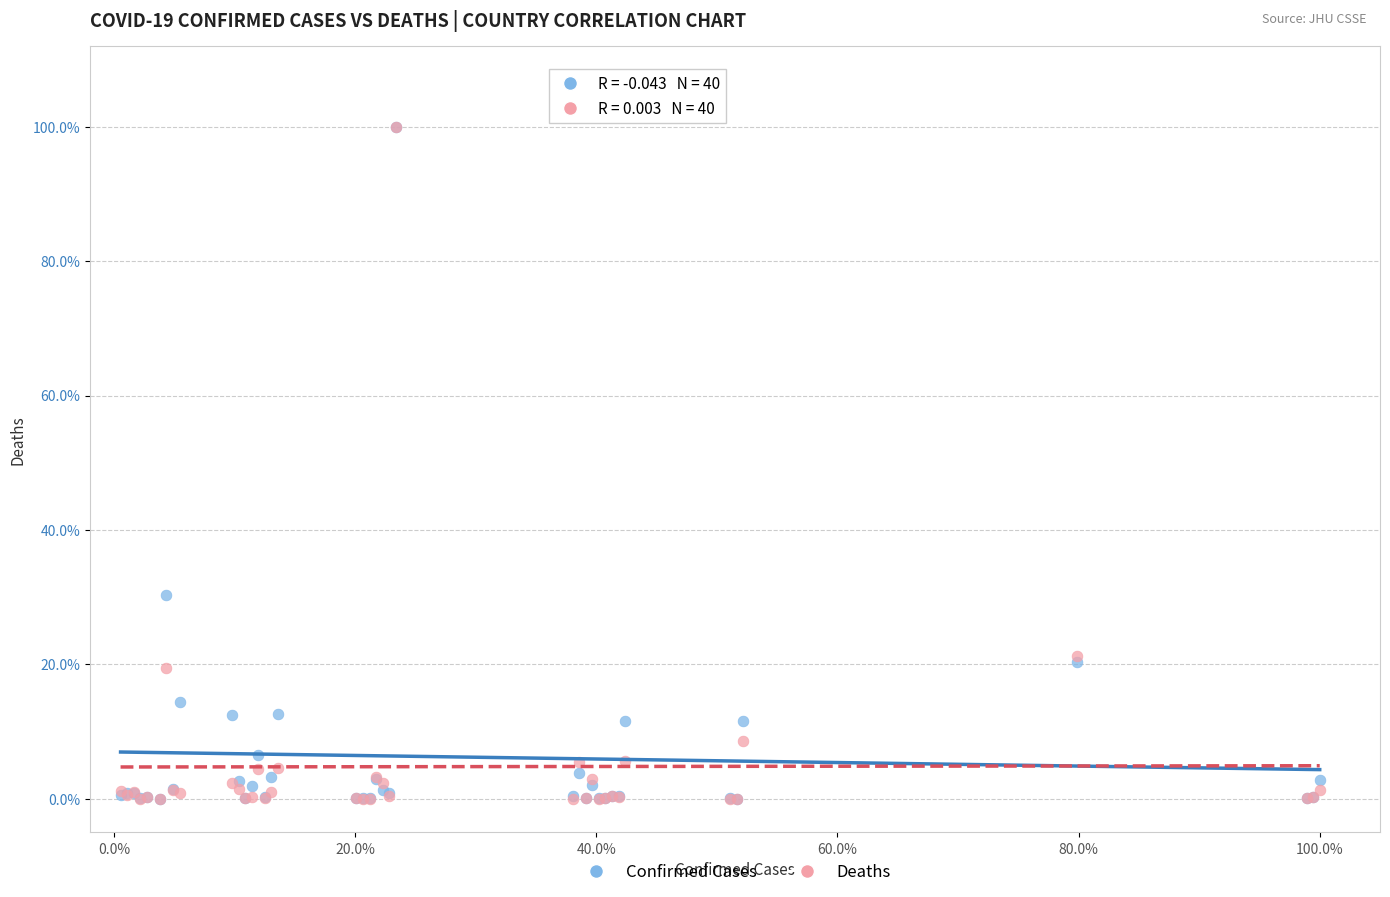

What are all the series names shown in the legend?

Confirmed Cases, Deaths